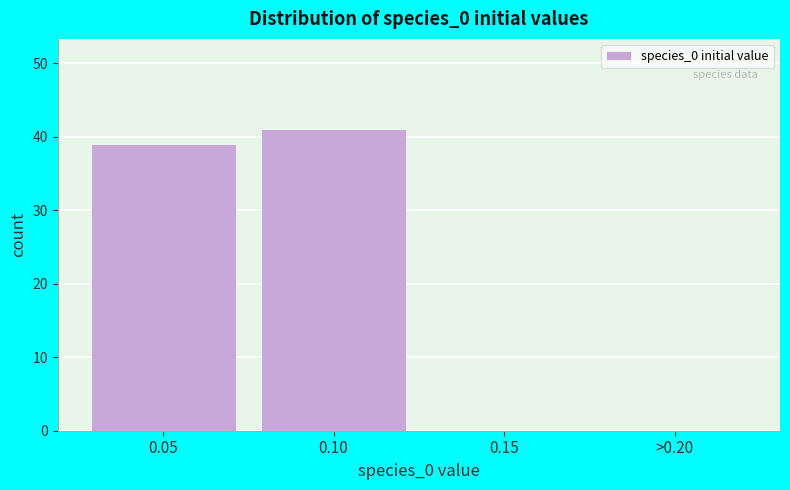

Reading left to right, what are all the values shown in this chart?

0.05=39	0.10=41	0.15=0	>0.20=0